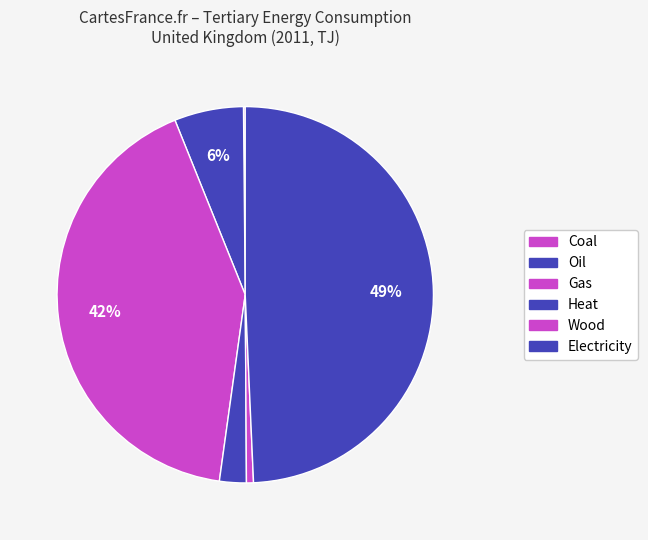

Is there a majority slice in this chart?

No